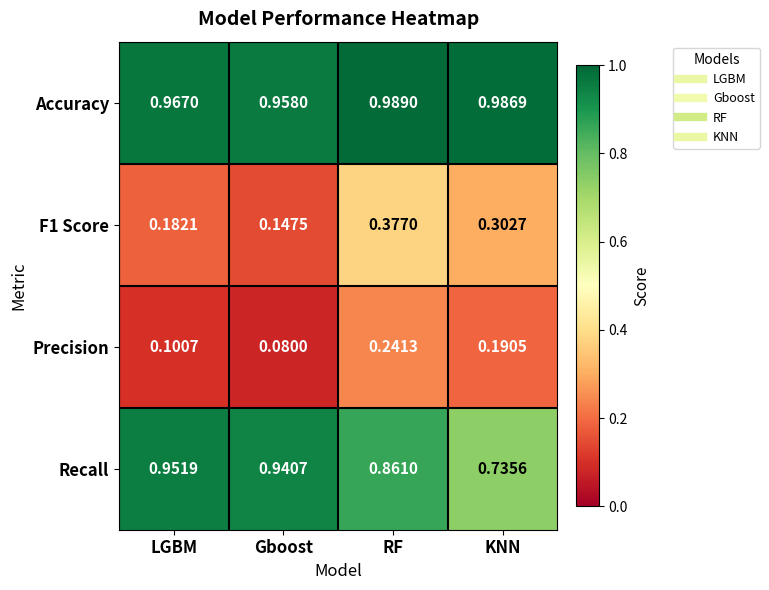

Which series has the widest spread of values?

F1 Score